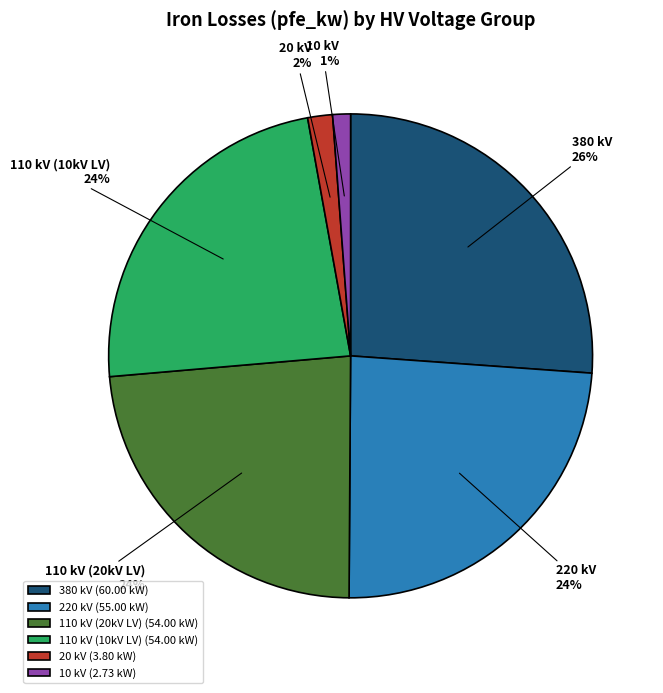

Between 110 kV (20kV LV) and 10 kV, which is larger?

110 kV (20kV LV)